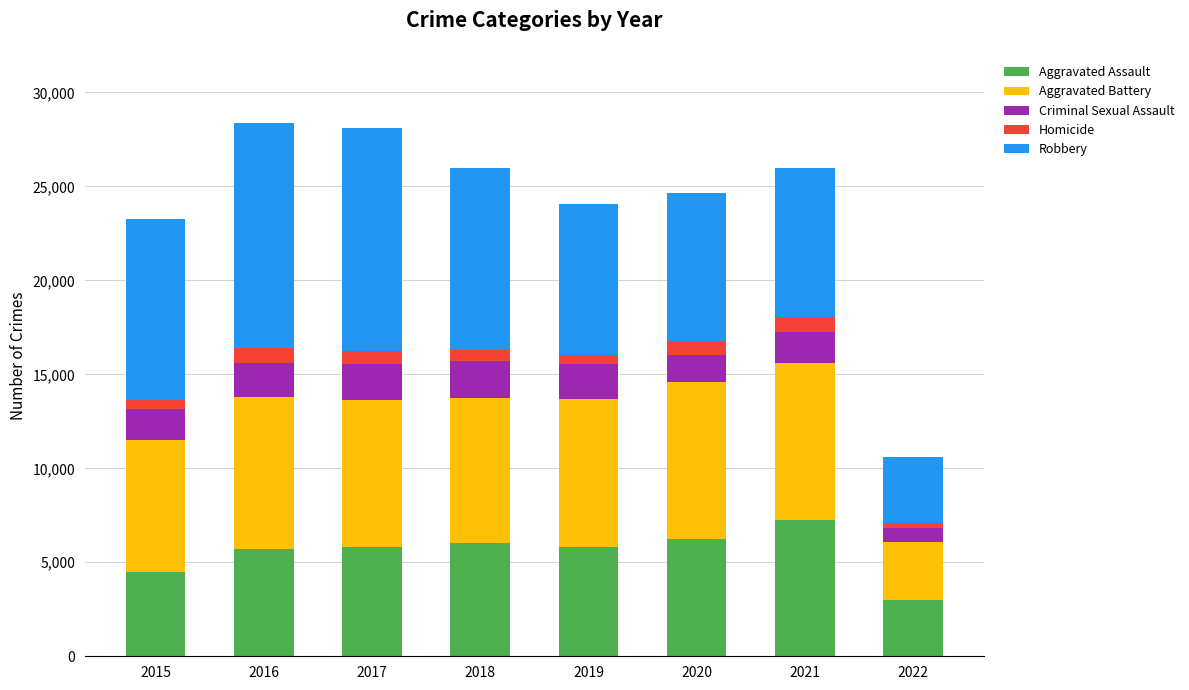

At which label does Aggravated Assault reach its minimum?

2022